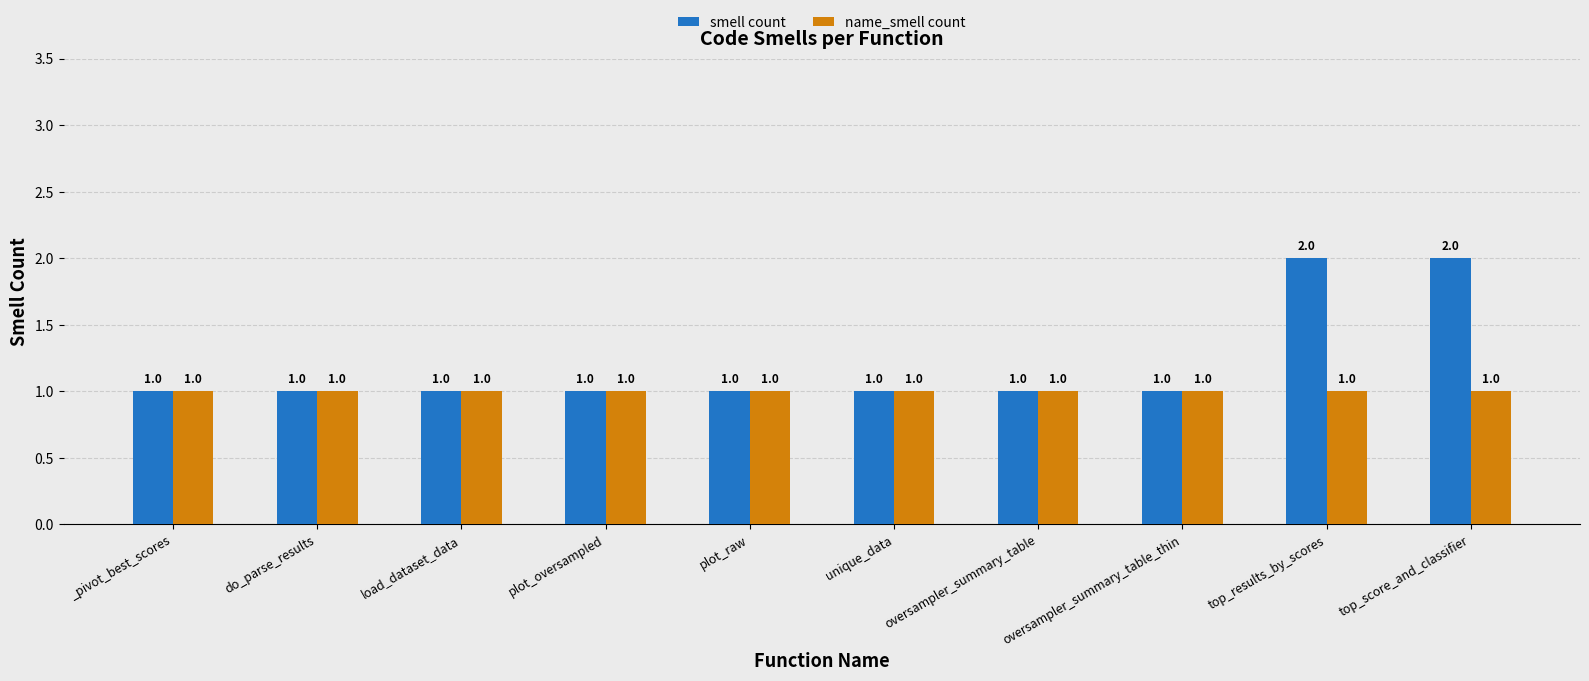

Count the number of categories in the chart.

10